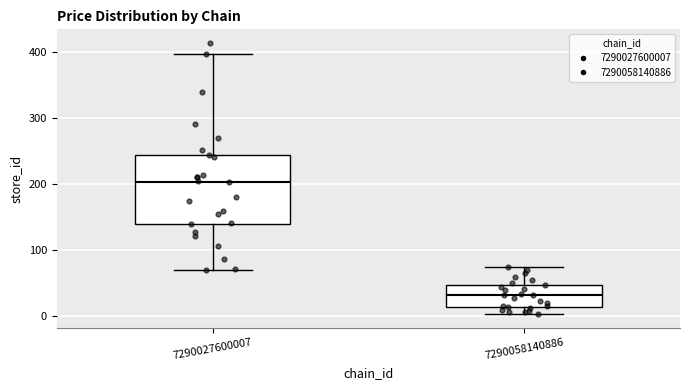

Reading left to right, transcribe this box plot: for each box, give where its median line is, the range the box spans, and where its two whiskers end, as read against the y-axis. The values are not printed on the chart, so give them approximately, as read against the axis.

7290027600007: median 200, box 140 to 240, whiskers 70 to 400
7290058140886: median 30, box 10 to 50, whiskers 0 to 80